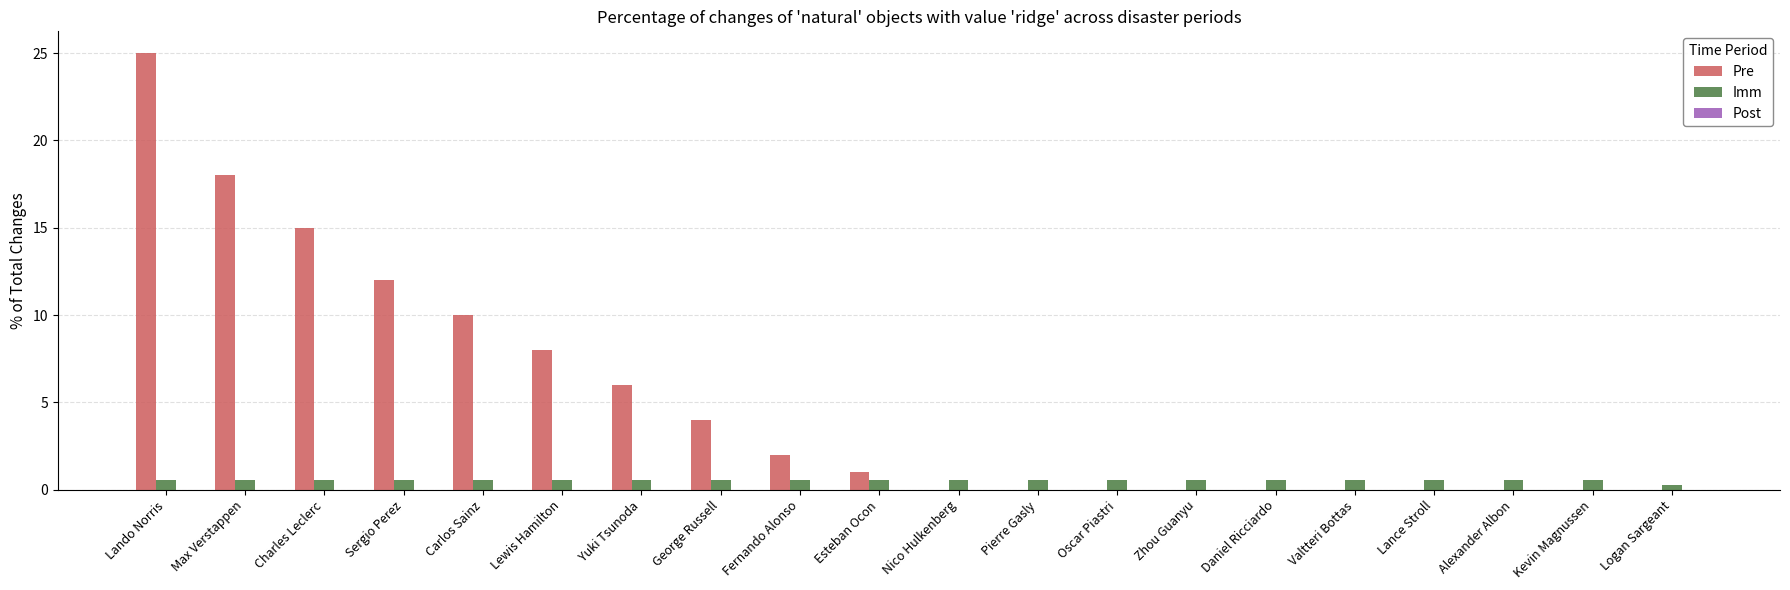

The Pre series shows 0.0 at Nico Hulkenberg. True or false?

True